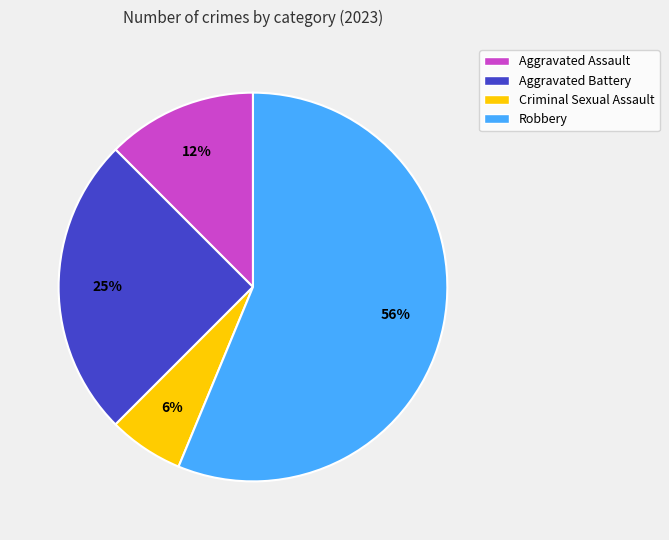

Which has a higher value, Robbery or Aggravated Battery?

Robbery